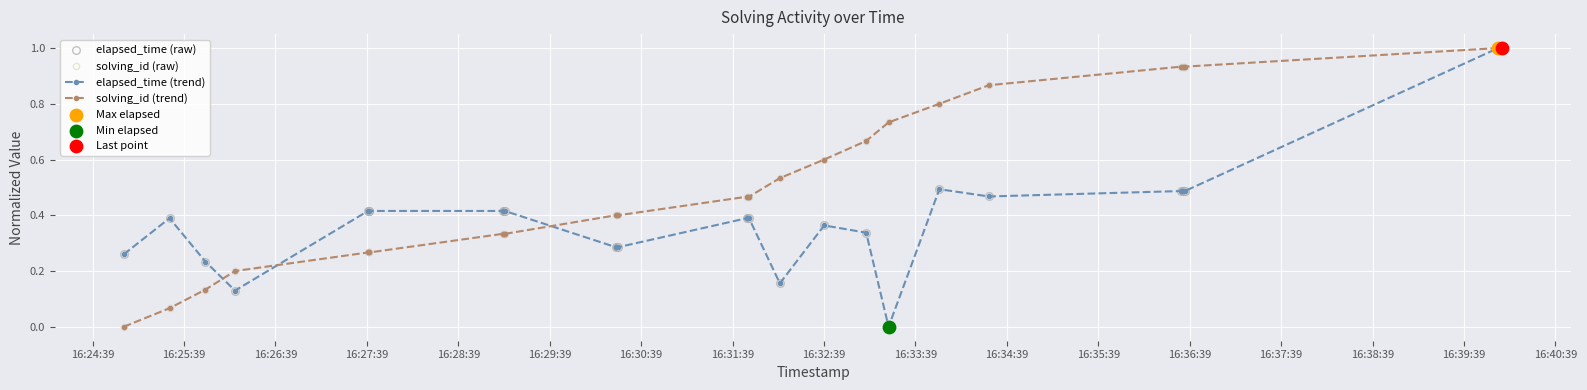

Which series has the largest total across all categories?

solving_id (trend)